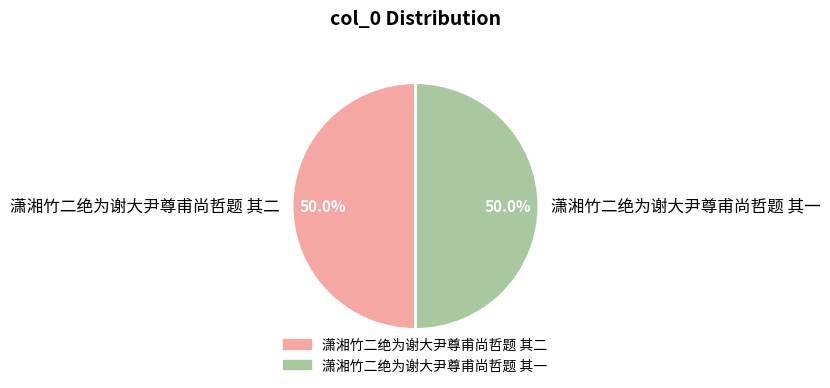

Do 潇湘竹二绝为谢大尹尊甫尚哲题 其一 and 潇湘竹二绝为谢大尹尊甫尚哲题 其二 together represent more than half of the pie?

Yes